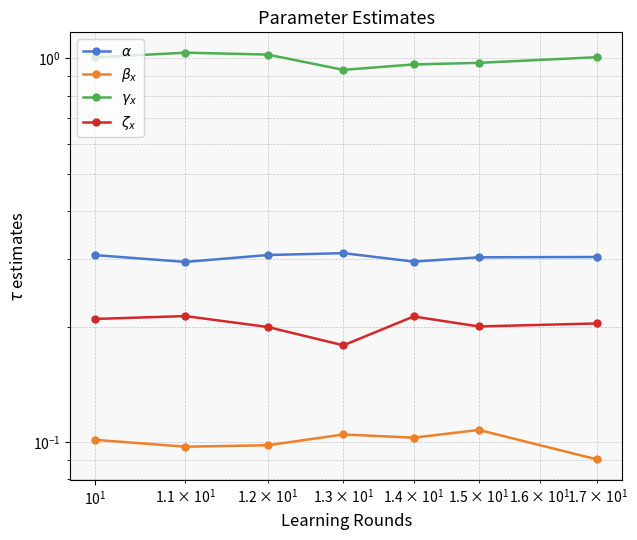

How many data points does each series have?

7